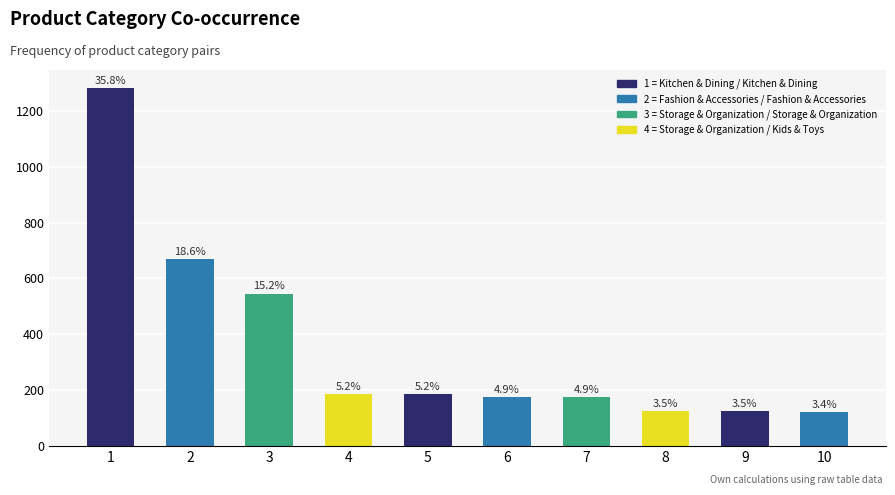

List the labels in order of value, largest first.

1, 2, 3, 4, 5, 6, 7, 8, 9, 10